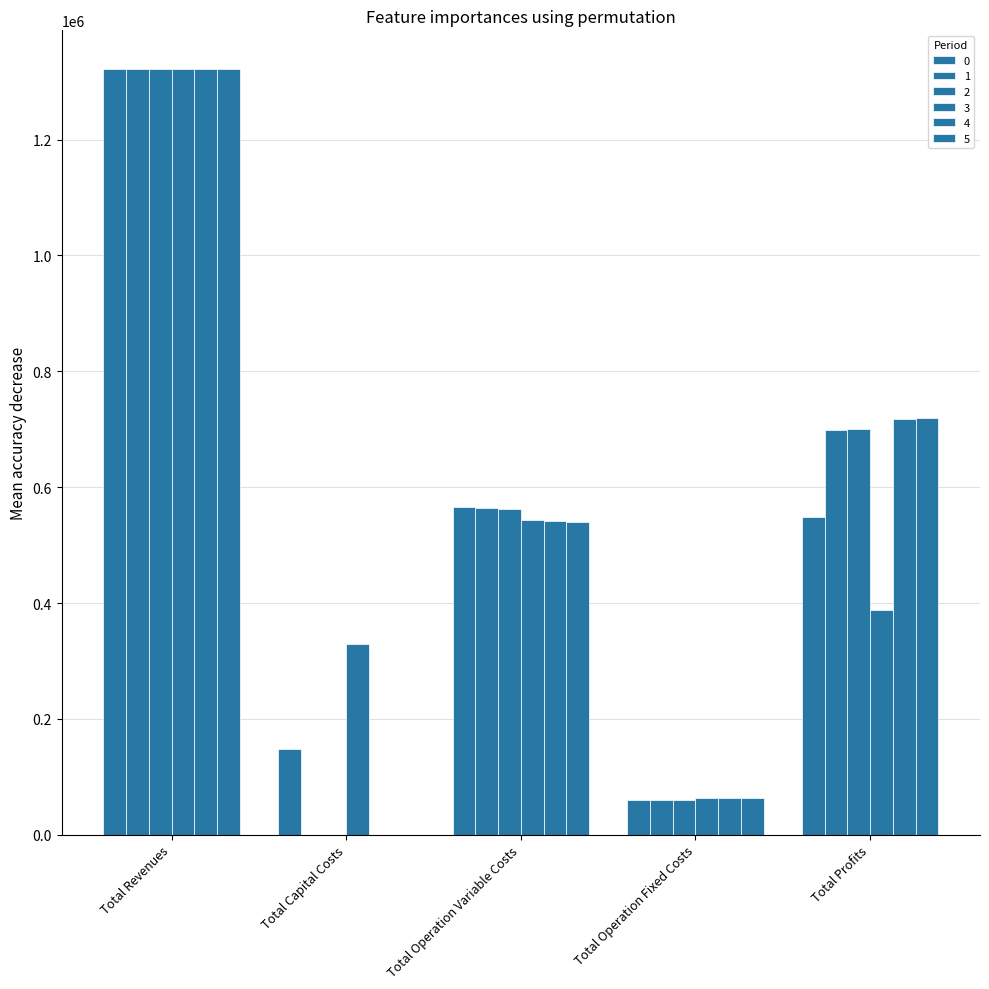

What is the sum of all 3 values?

2644691.8